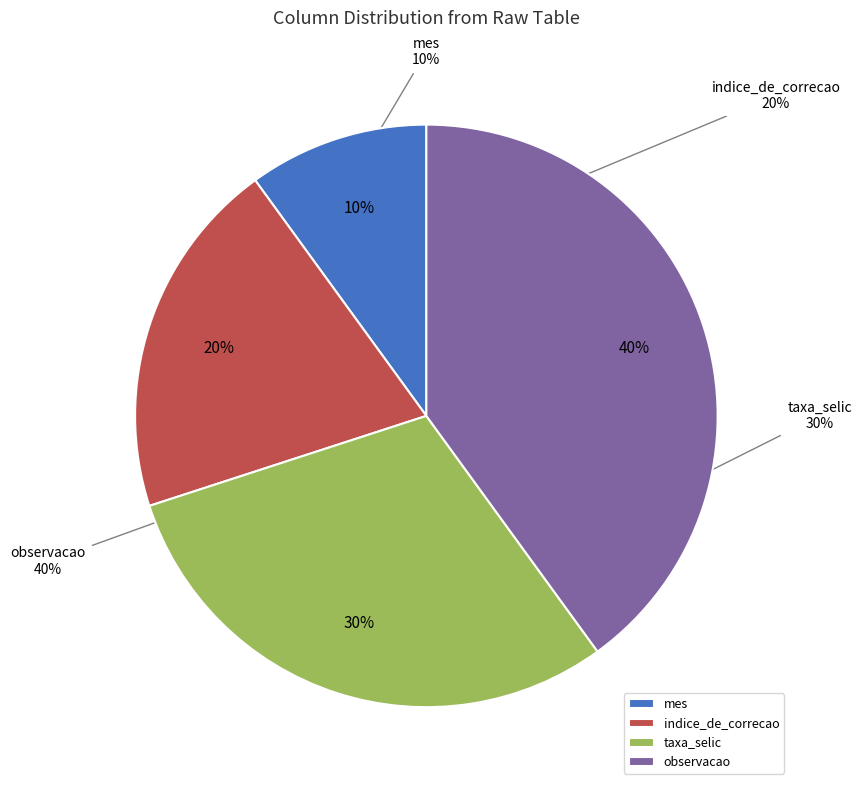

To the nearest percent, what is the difference between the indice_de_correcao and taxa_selic slice percentages?

10%